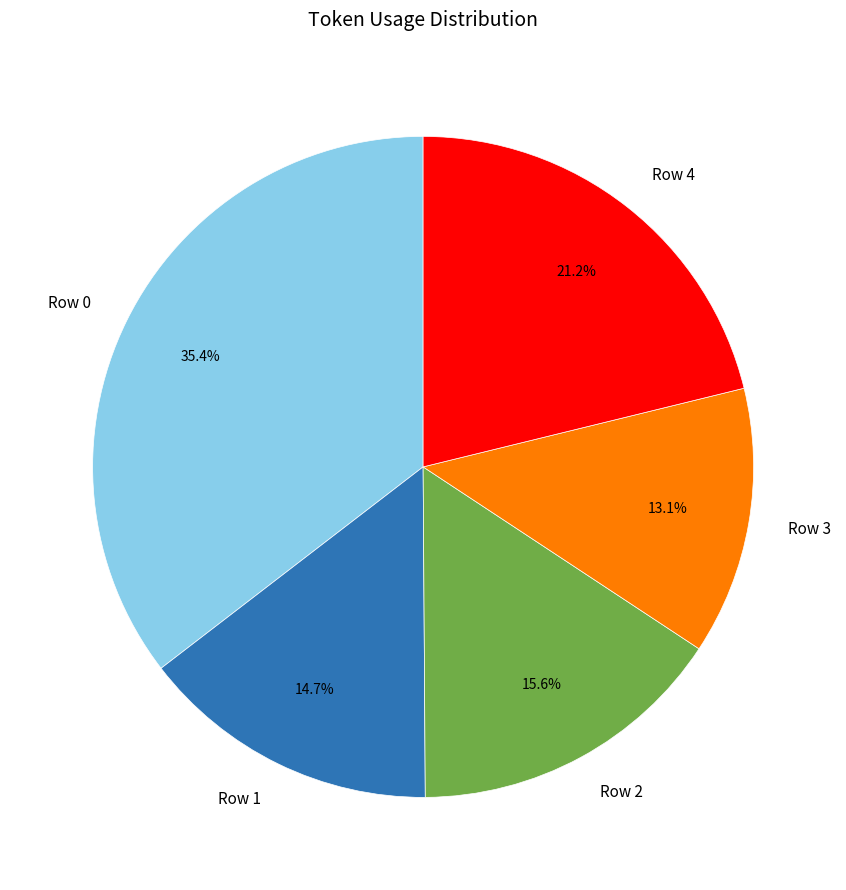

Between Row 4 and Row 1, which is larger?

Row 4